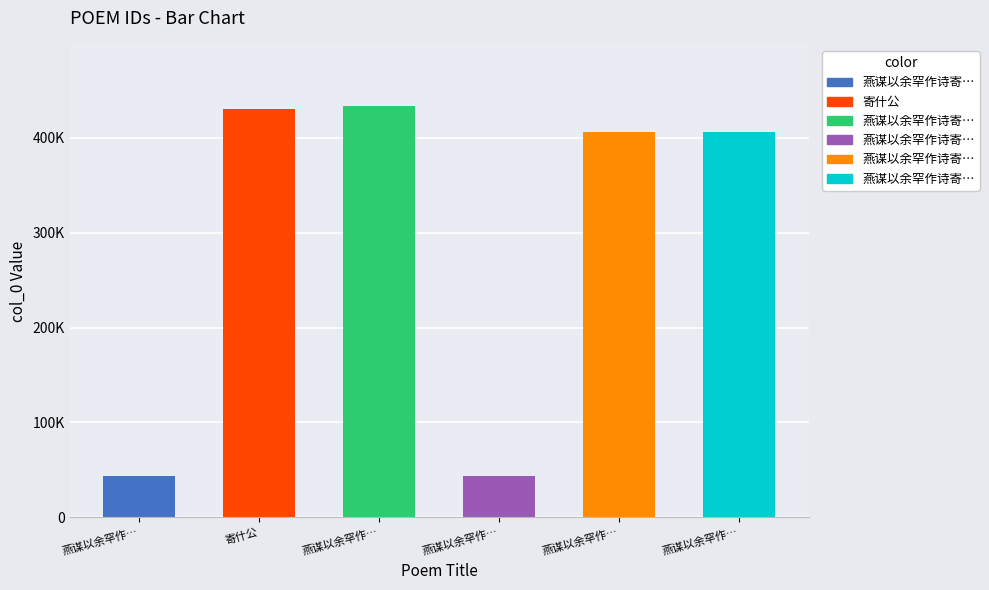

What is the sum of the values at 燕谋以余罕作… and 燕谋以余罕作…?

477178